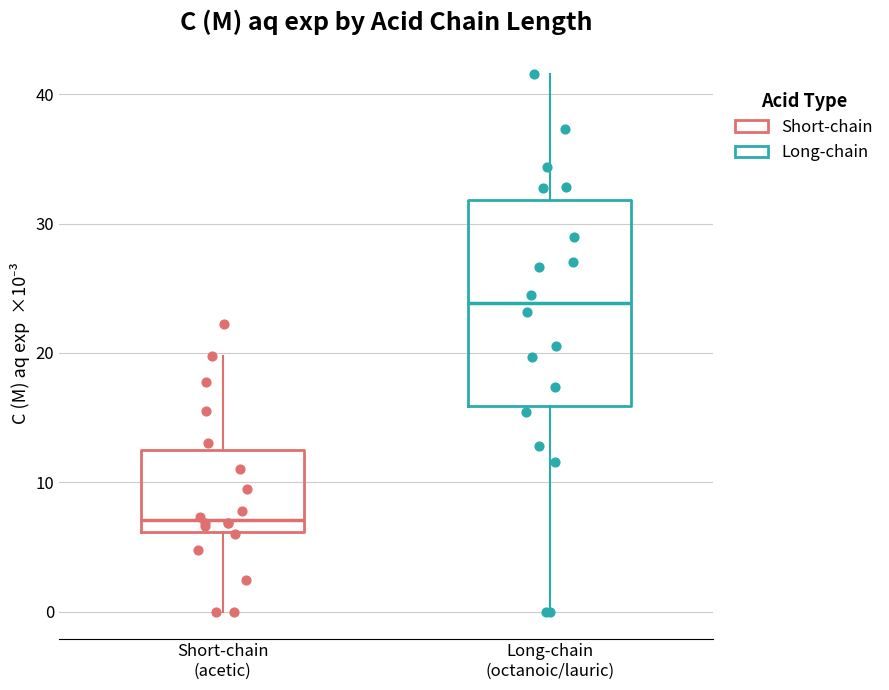

Which box has the highest median line?

Long-chain (octanoic/lauric)